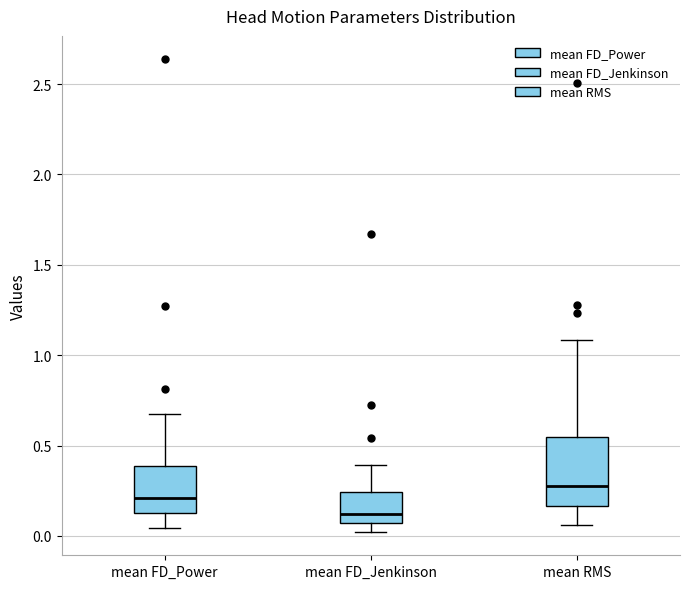

Reading left to right, read every box against the y-axis: the position of its median line, the range the box covers, and the ends of its whiskers. The values are not printed on the chart, so give them approximately, as read against the axis.

mean FD_Power: median 0.20, box 0.10 to 0.40, whiskers 0.05 to 0.70
mean FD_Jenkinson: median 0.10, box 0.05 to 0.25, whiskers 0.00 to 0.40
mean RMS: median 0.30, box 0.15 to 0.55, whiskers 0.05 to 1.10